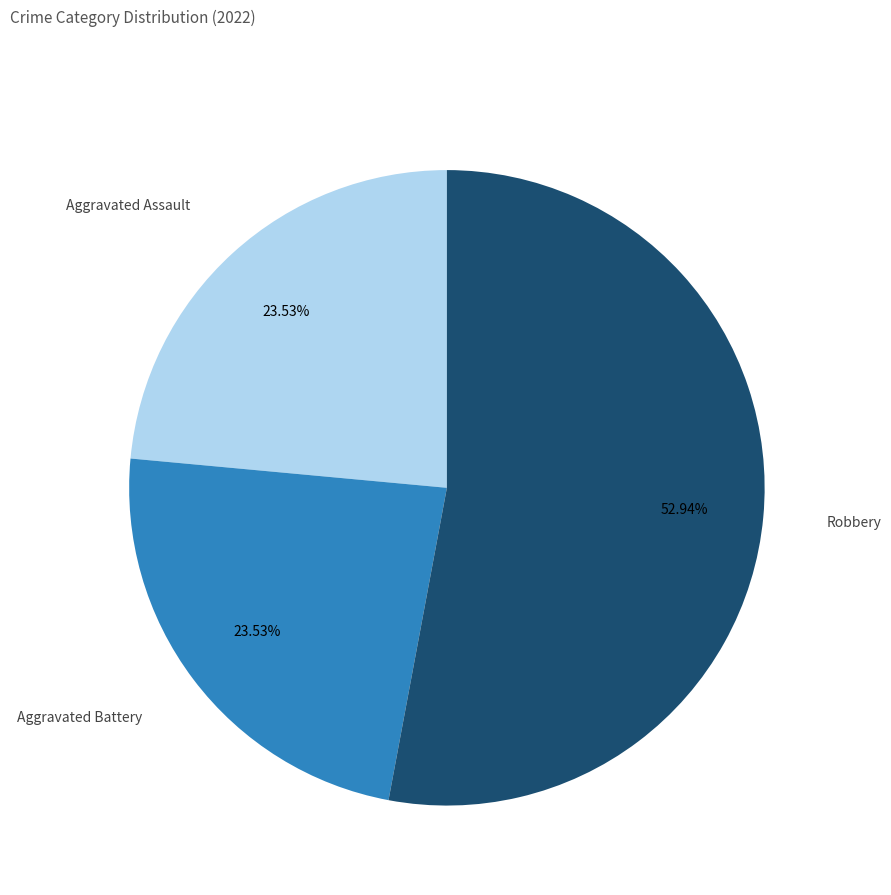

Does any single category account for the majority?

Yes